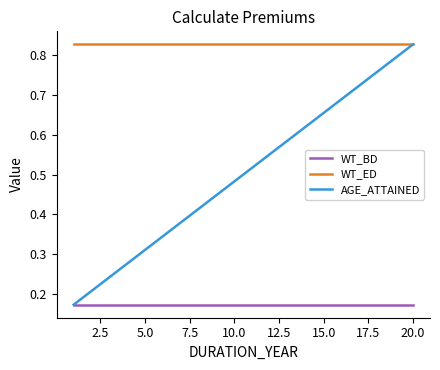

Rank the series by their average value, from highest to lowest.

WT_ED, AGE_ATTAINED, WT_BD